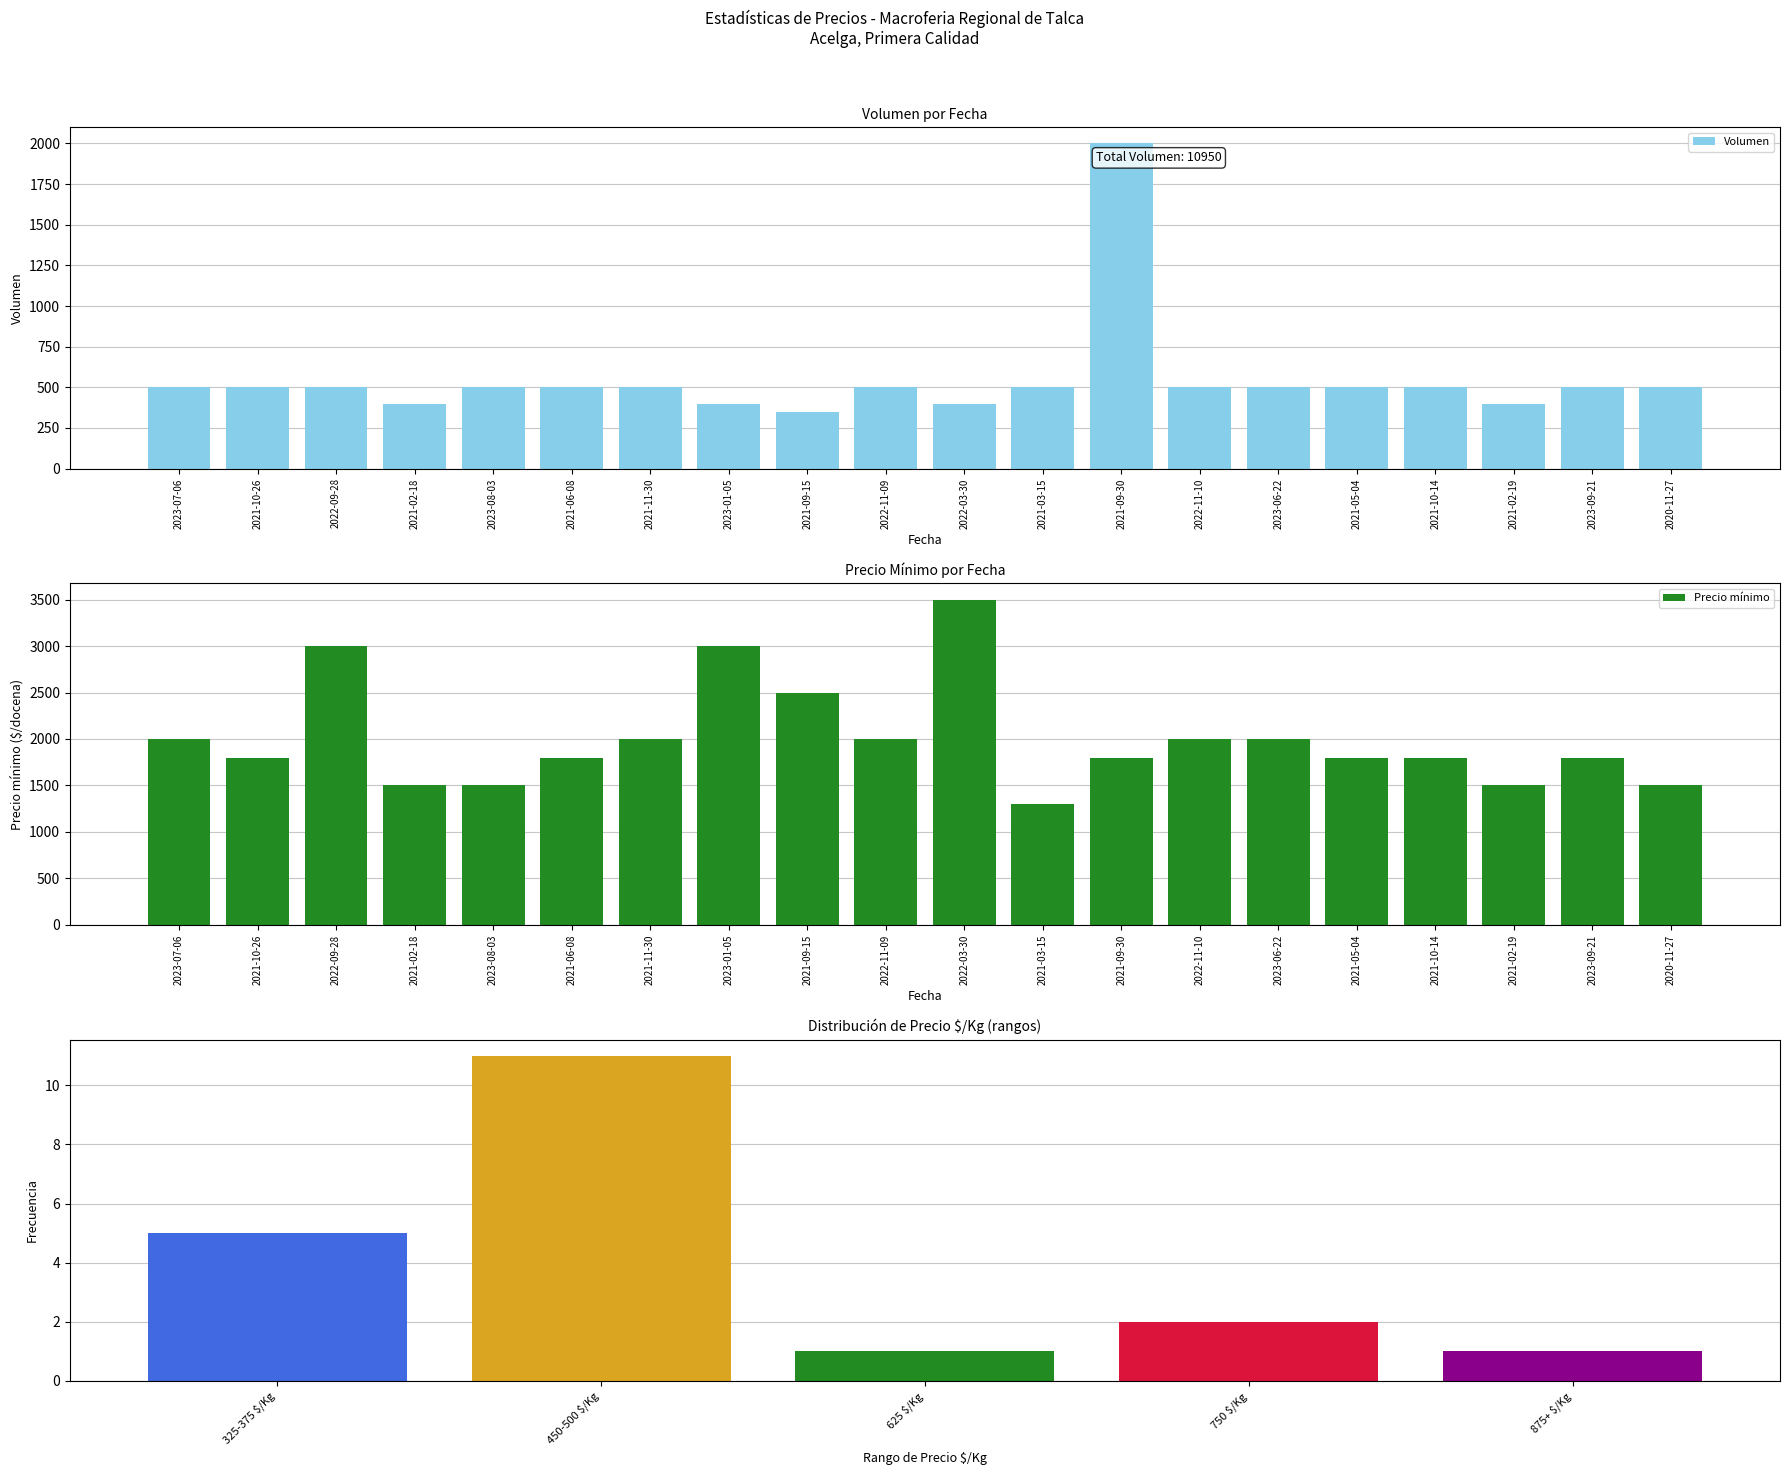

Between 2021-11-30 and 2022-11-09, which is larger?

2021-11-30